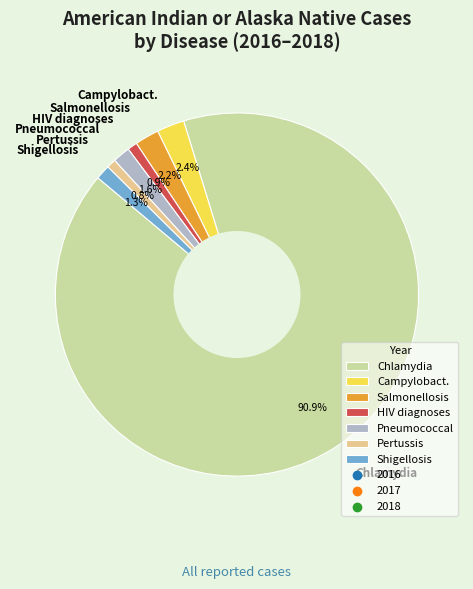

How many slices are in this pie chart?

7